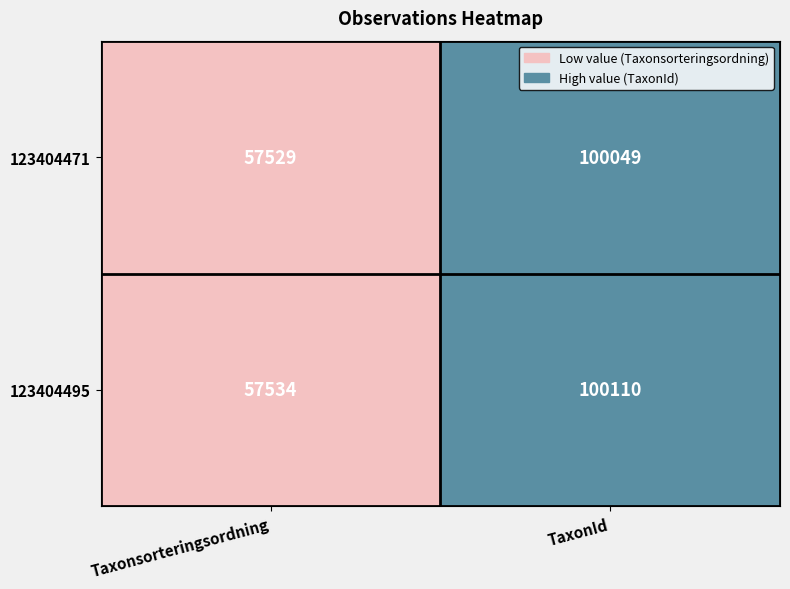

Reading left to right, extract all data points from this chart.

123404471: Taxonsorteringsordning=57529	TaxonId=100049
123404495: Taxonsorteringsordning=57534	TaxonId=100110